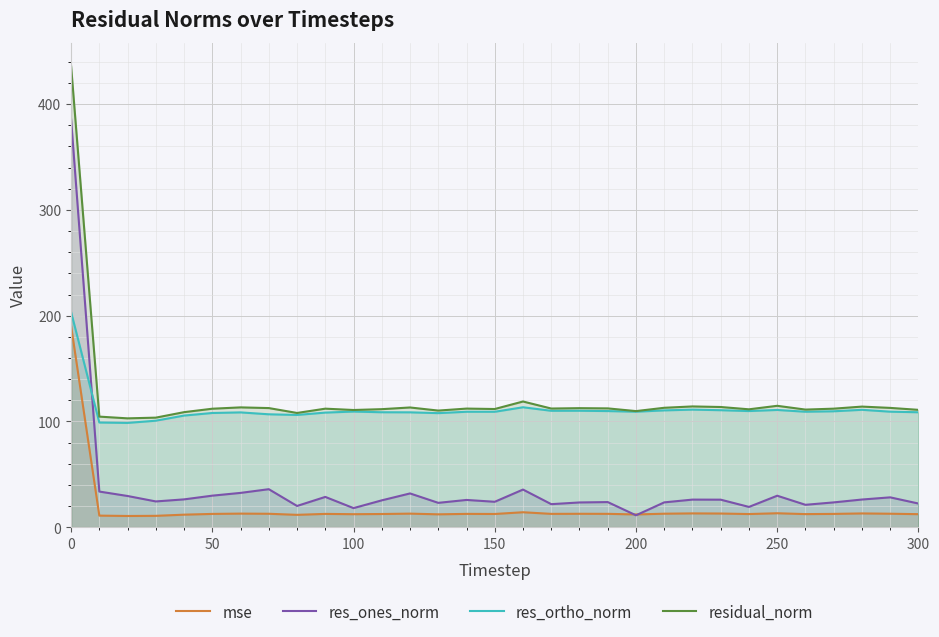

What is the minimum value shown in the chart?

10.6